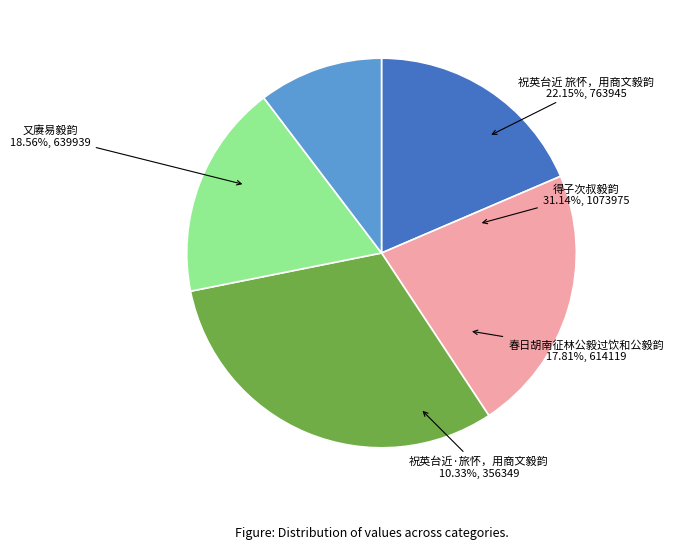

Which category has the biggest portion of the pie?

得子次叔毅韵